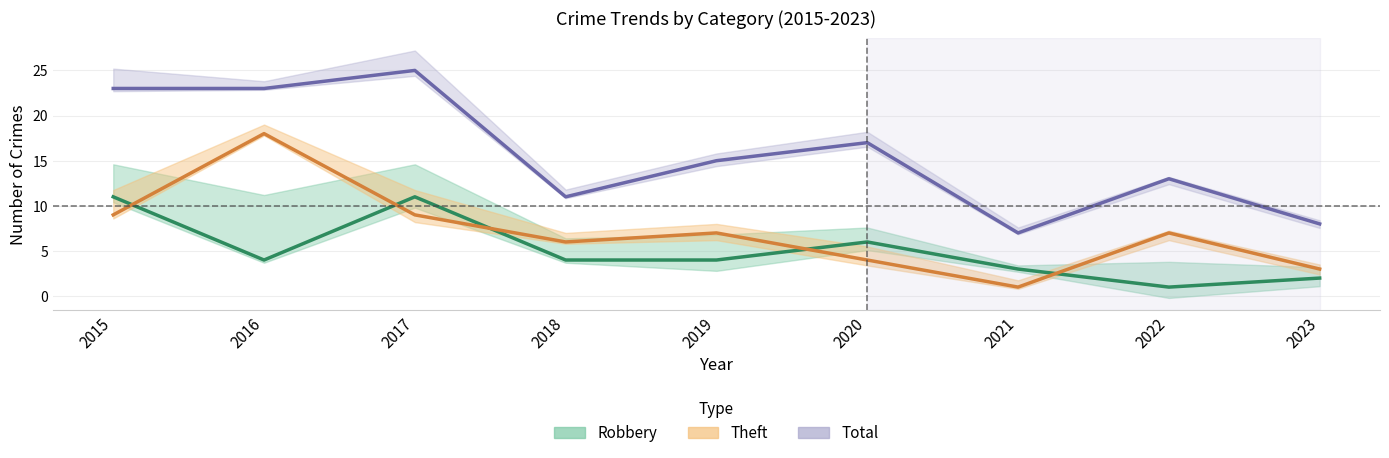

Is it true that Total equals 5 at 2016?

False